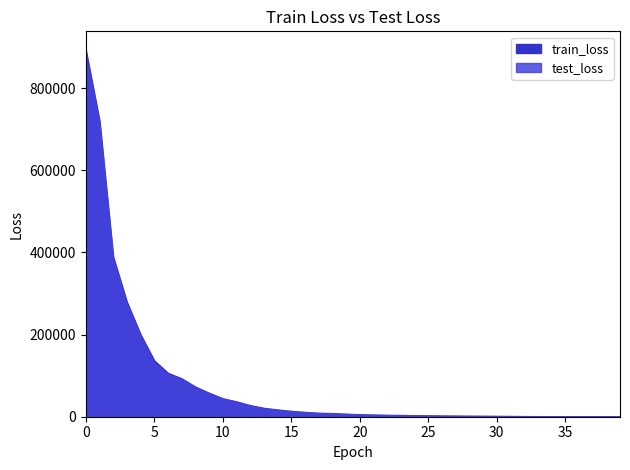

What is the average value of the test_loss series?

78220.5